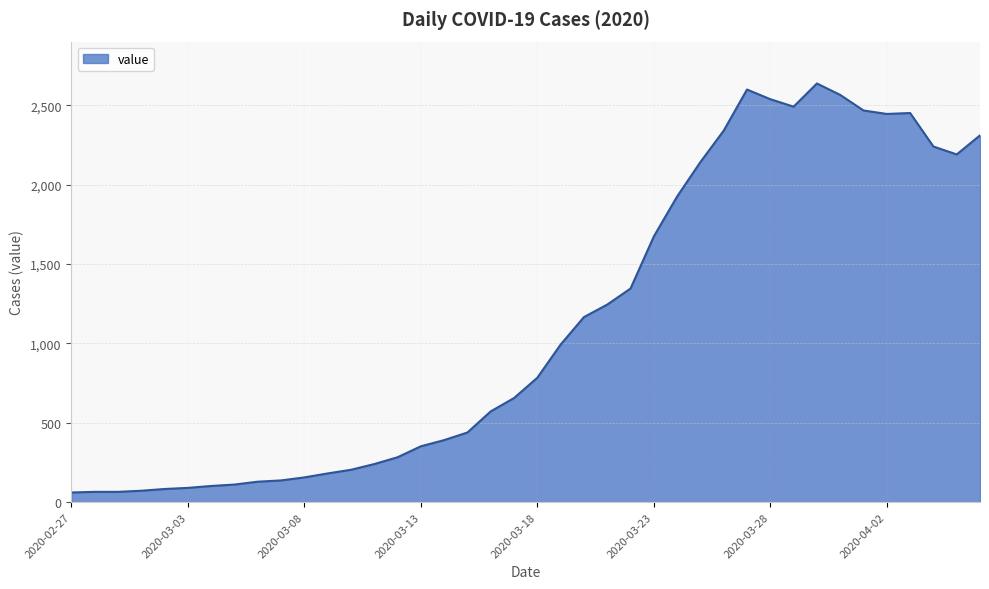

What is the difference between the maximum and minimum values?

2577